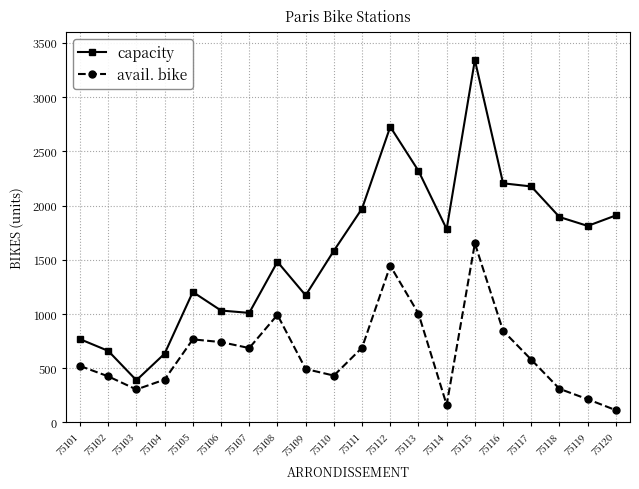

Which series changed the most between 75103 and 75104?

capacity